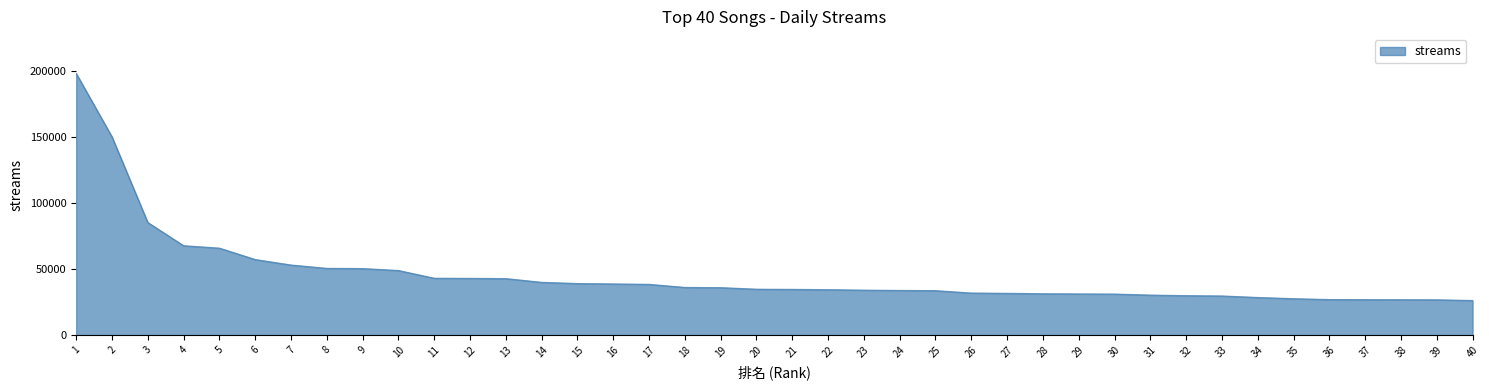

What is the difference between the values at 10 and 29?

17733